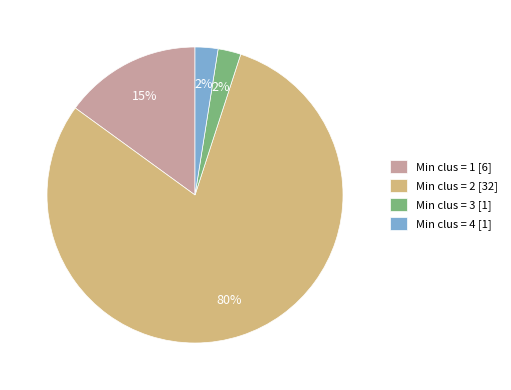

To the nearest percent, what is the average slice percentage?

25%